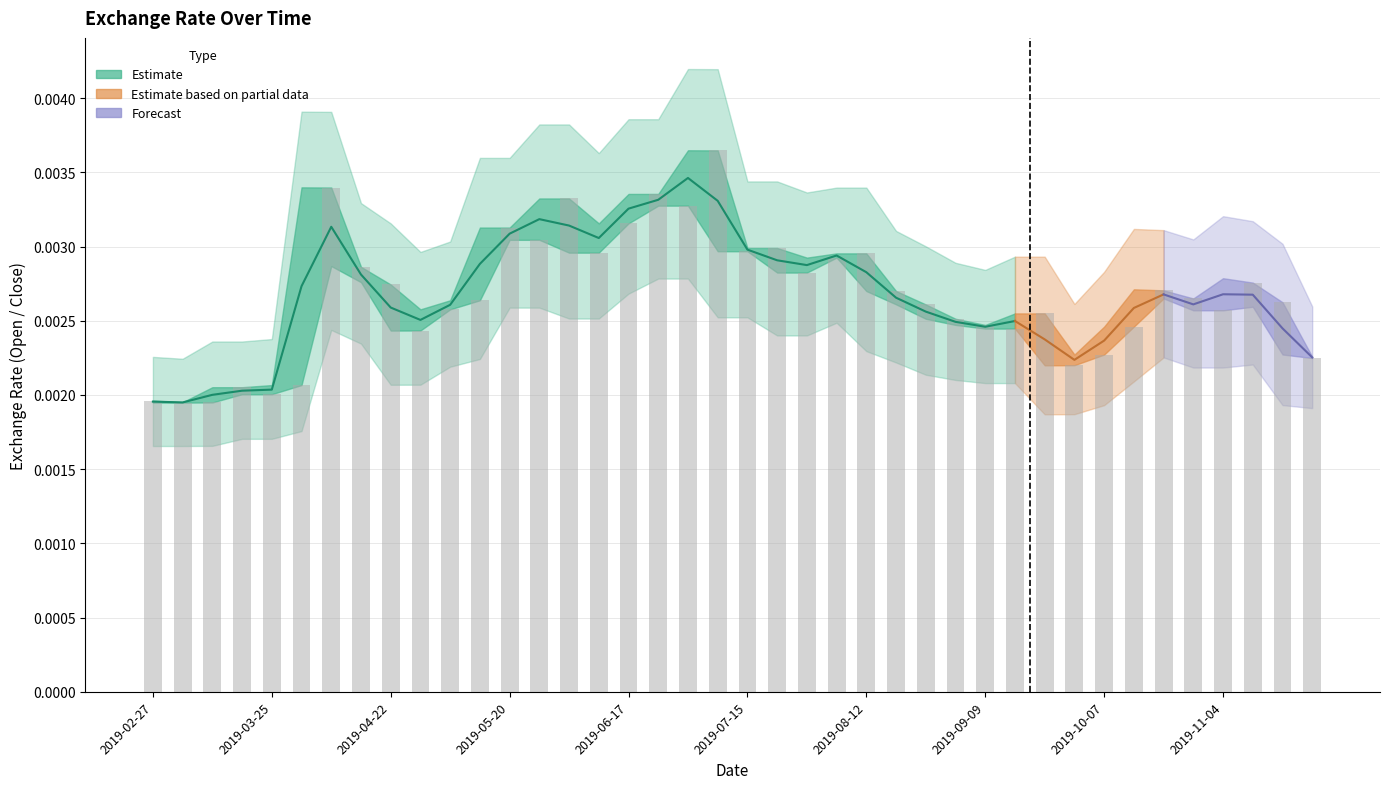

Which has a higher value, 2019-07-29 or 2019-10-14?

2019-07-29